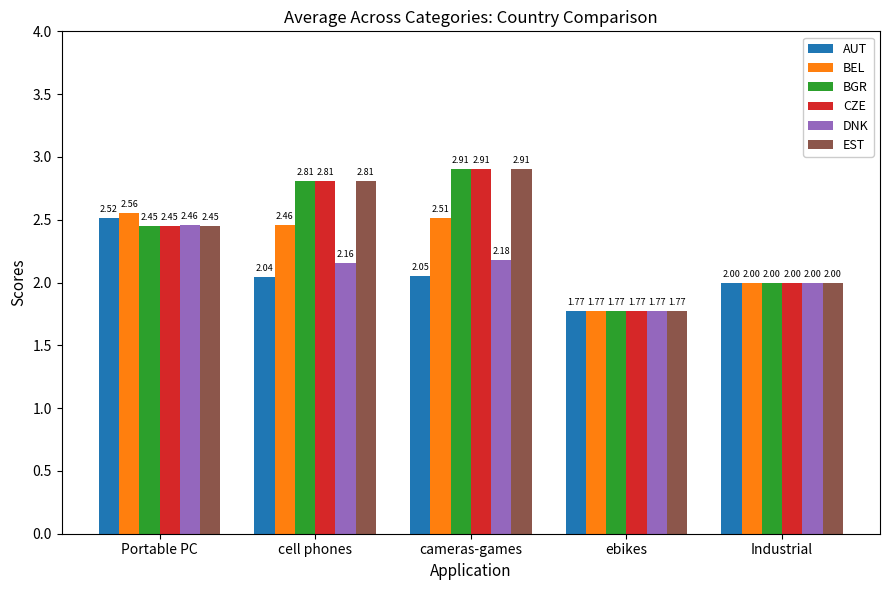

Rank the categories by CZE value from highest to lowest.

cameras-games, cell phones, Portable PC, Industrial, ebikes